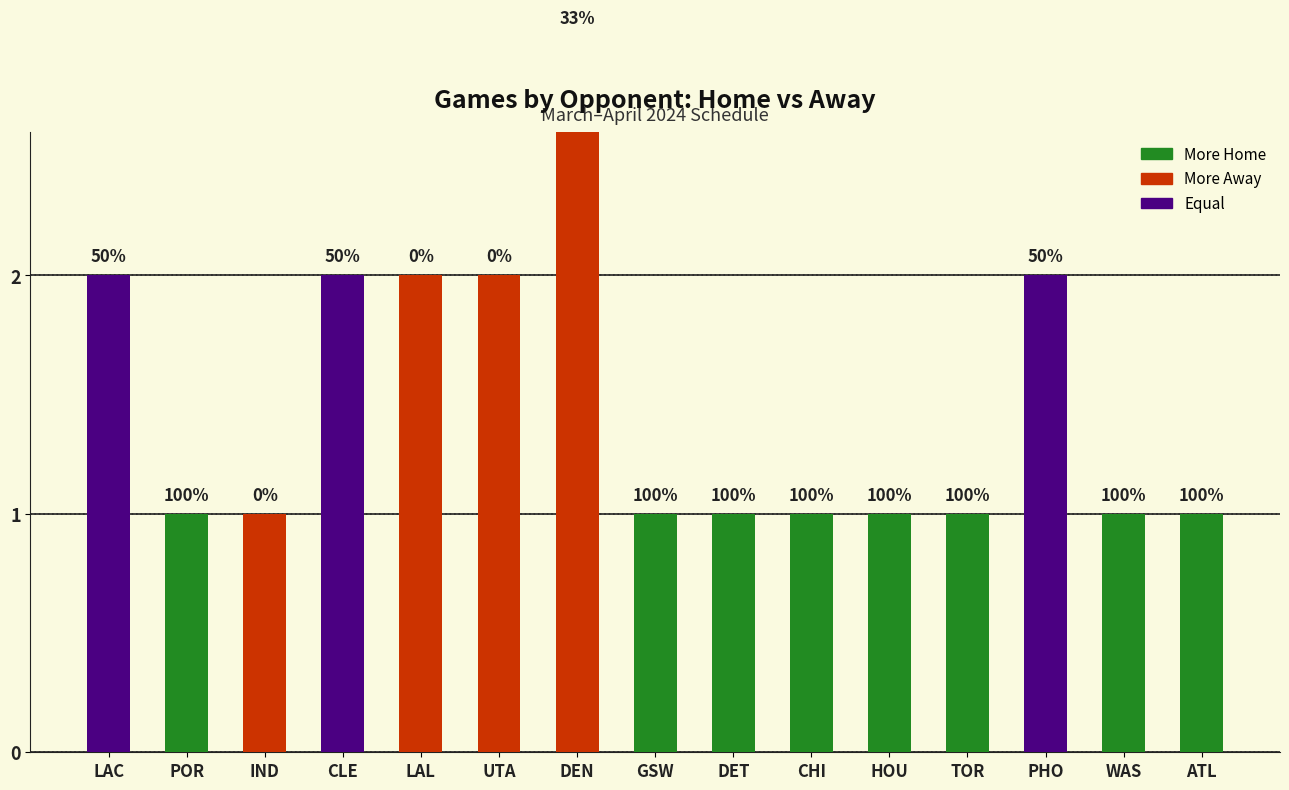

What is the average value?

1